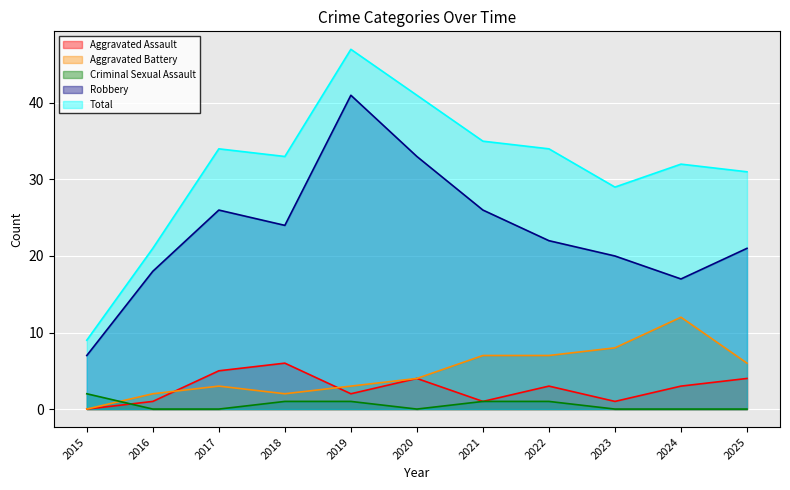

The value of Aggravated Battery at 2017 is 1. True or false?

False